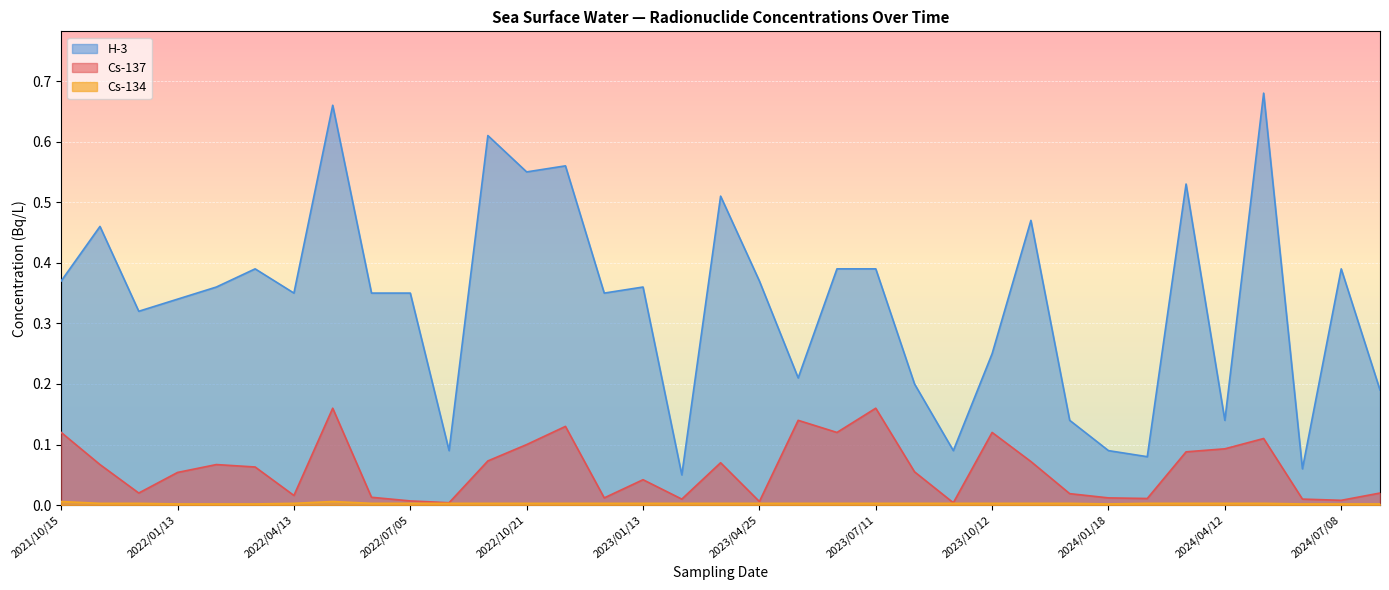

Which series has the largest range (max minus min)?

H-3